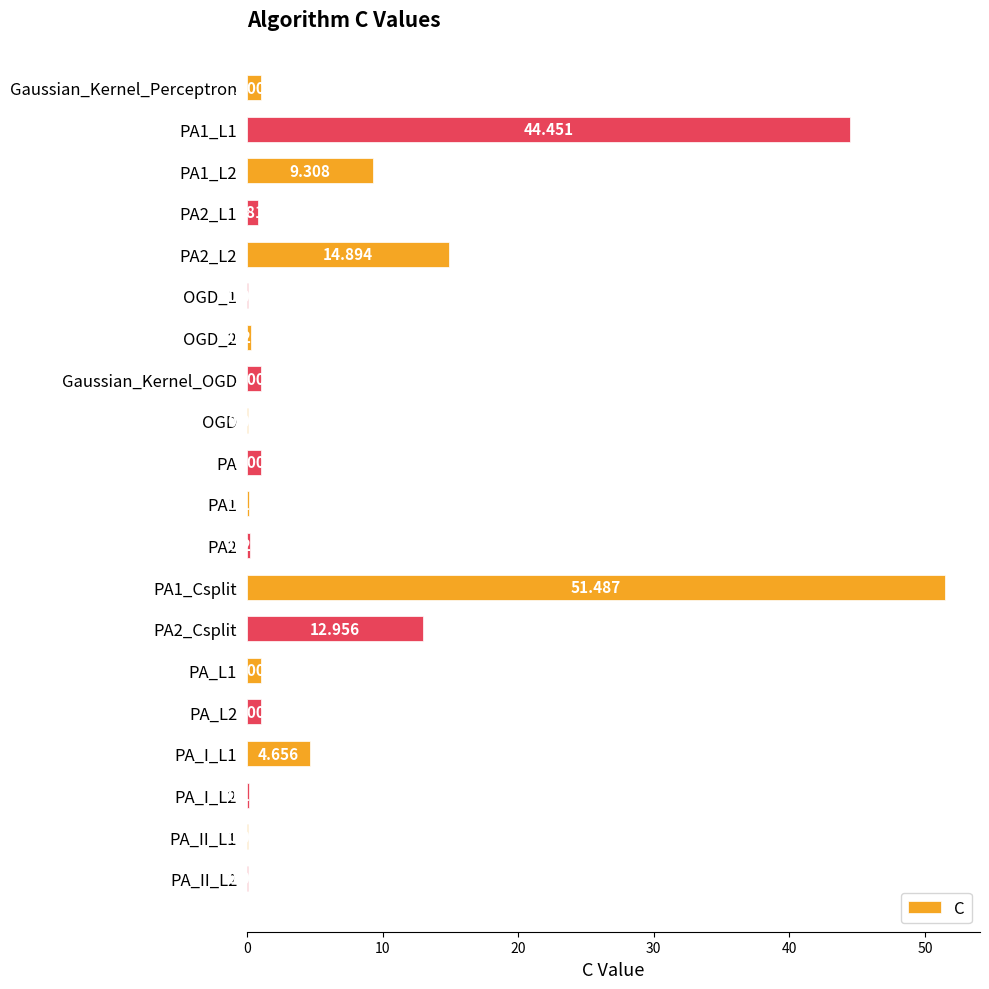

What is the average value?

7.2